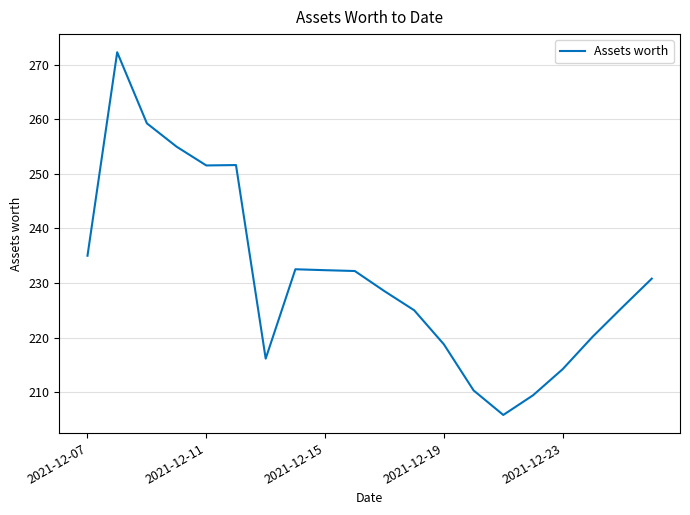

What is the smallest value displayed?

205.8